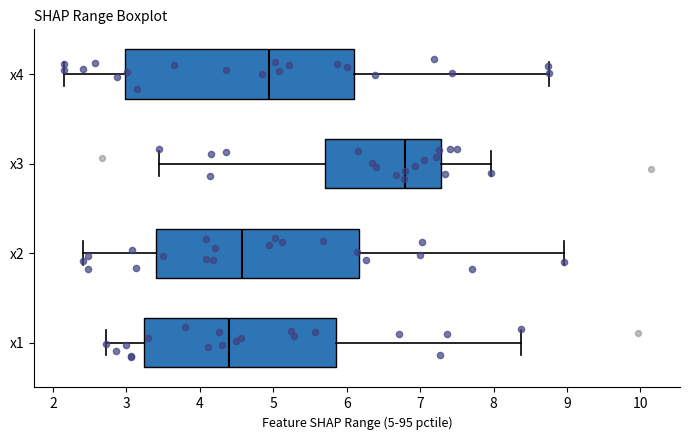

Which box is the widest, from its left edge to its right edge?

x4